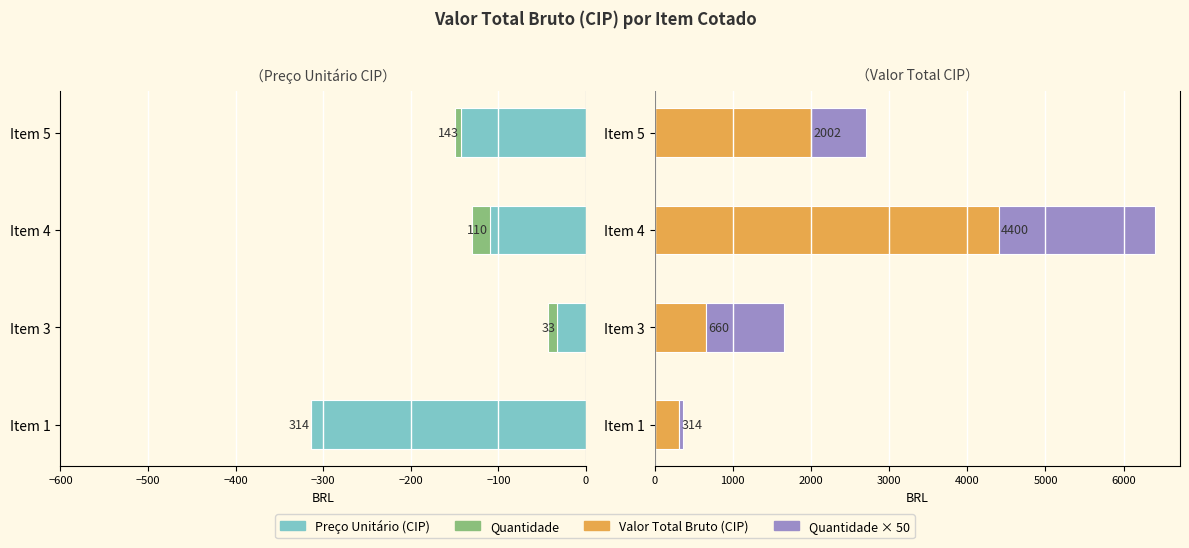

Count the number of data series in this chart.

4